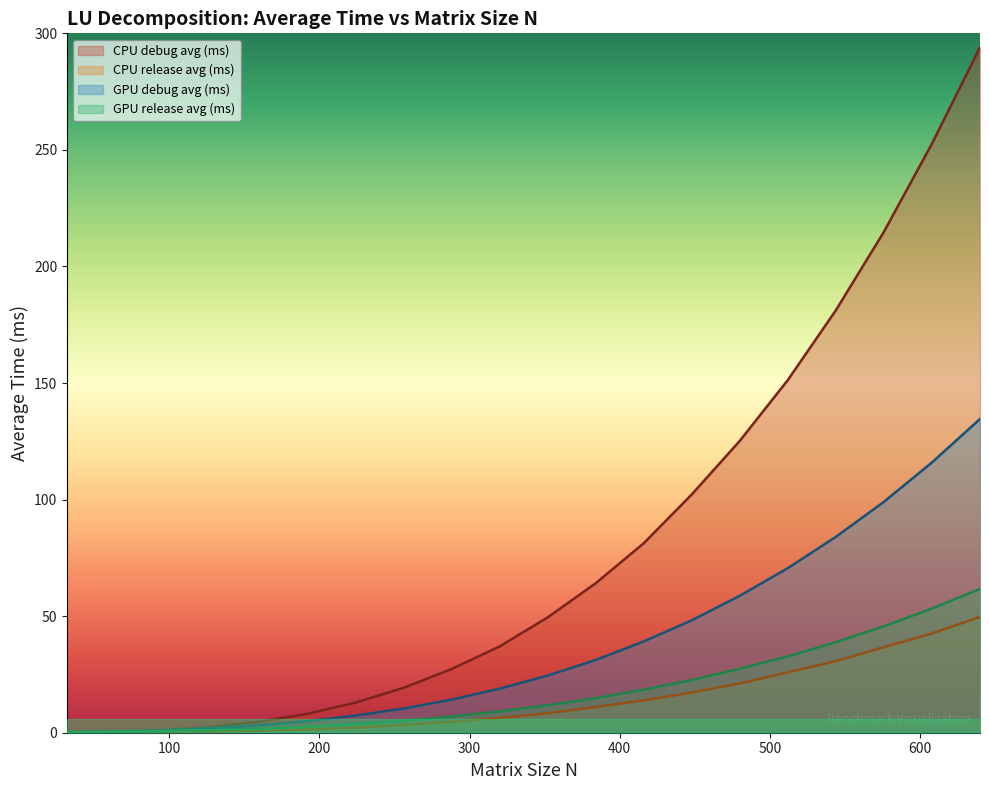

What is the average value of the GPU release avg (ms) series?

17.9